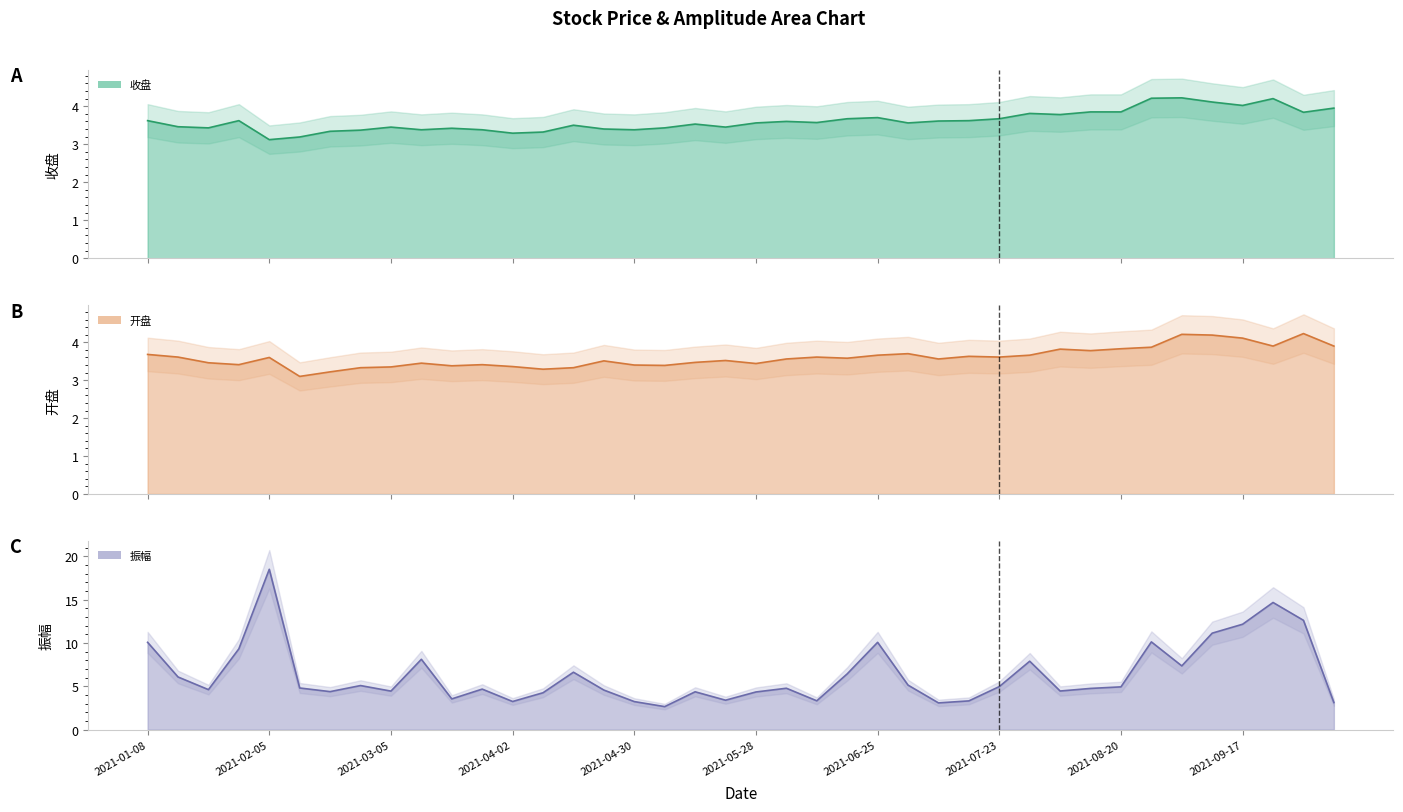

True or false: 振幅 (line) and 开盘 (line) cross at least once.

True